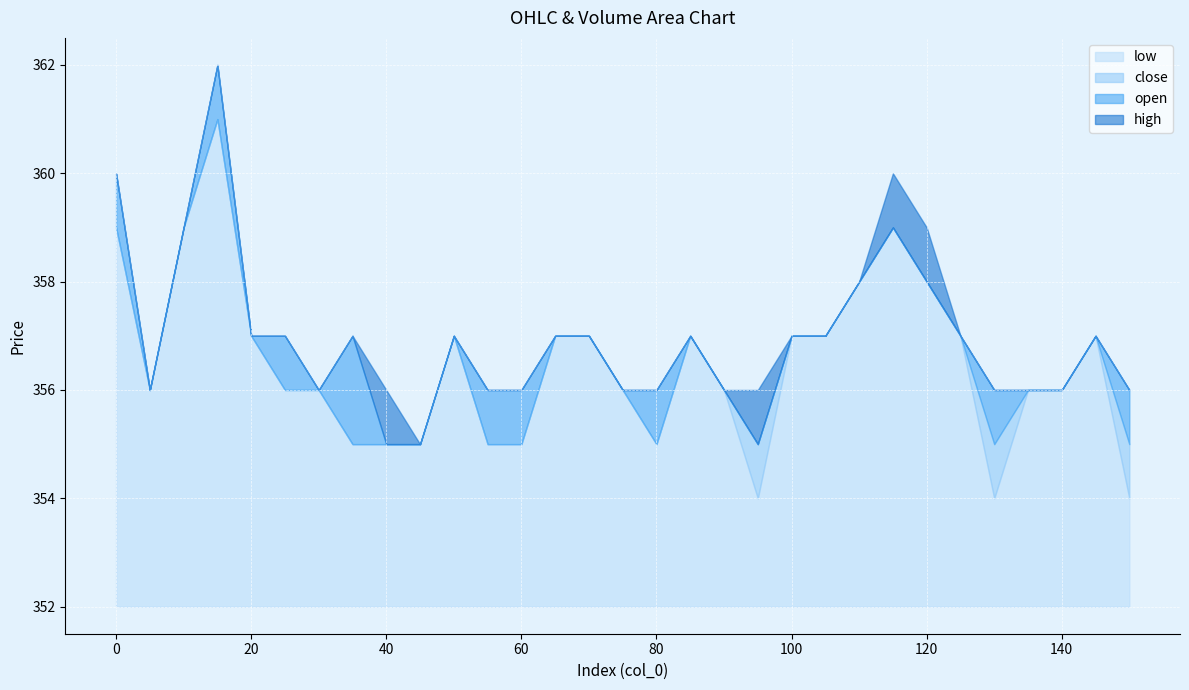

What is the total value across all series at 60?

4